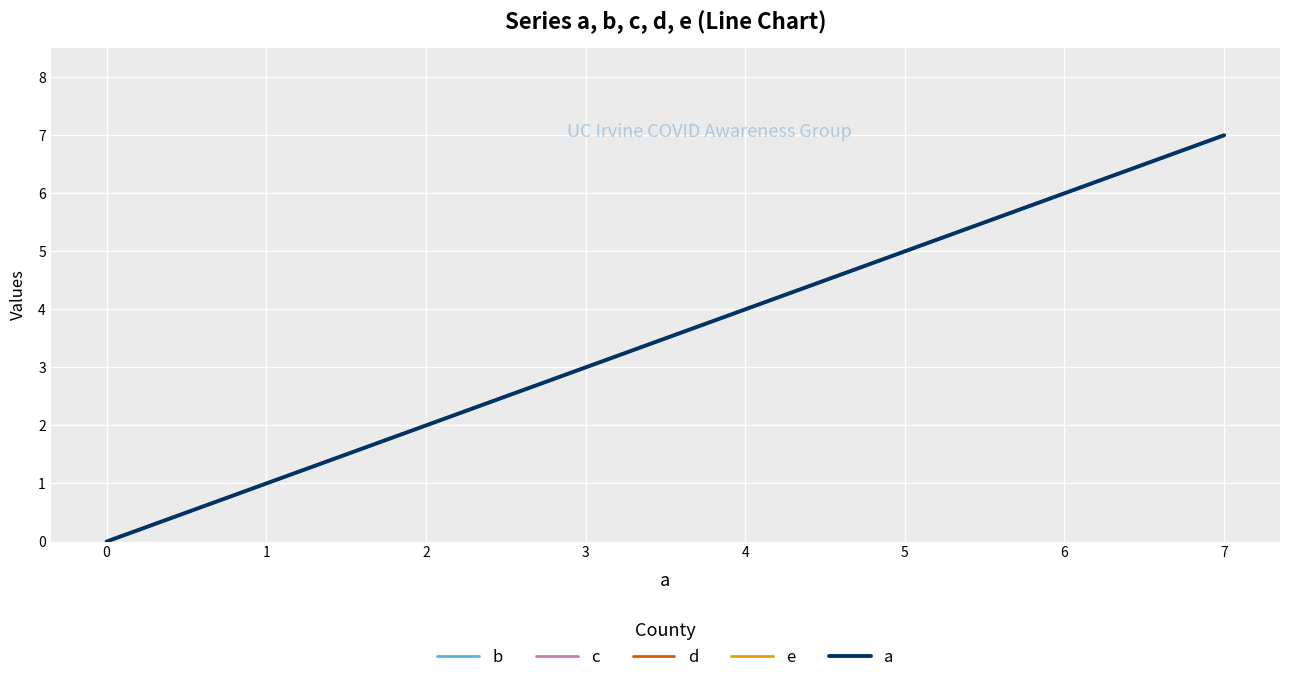

At which label is e closest to 3?

3